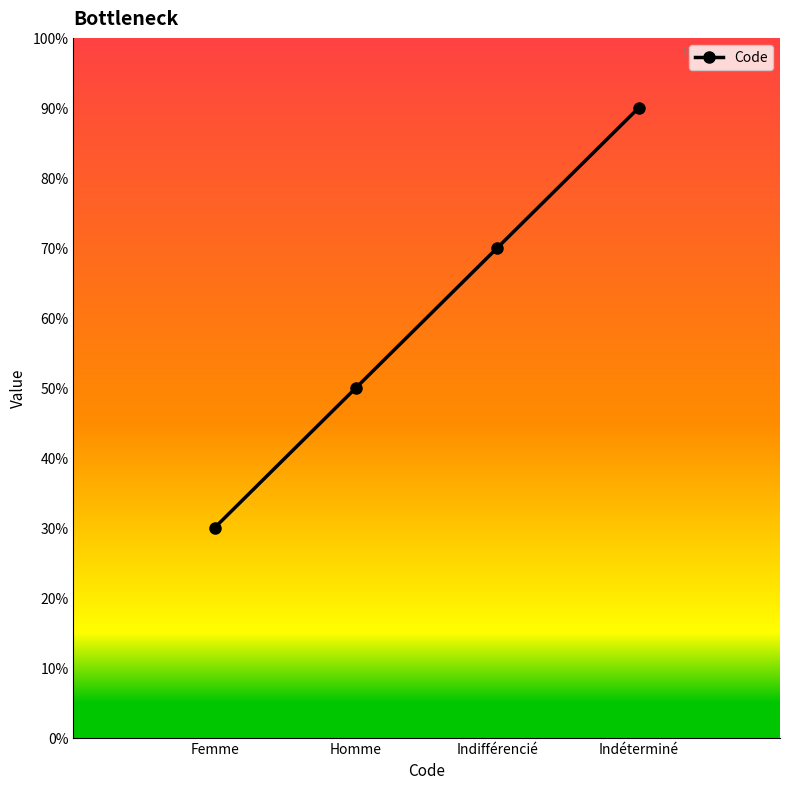

What is the maximum value shown in the chart?

90